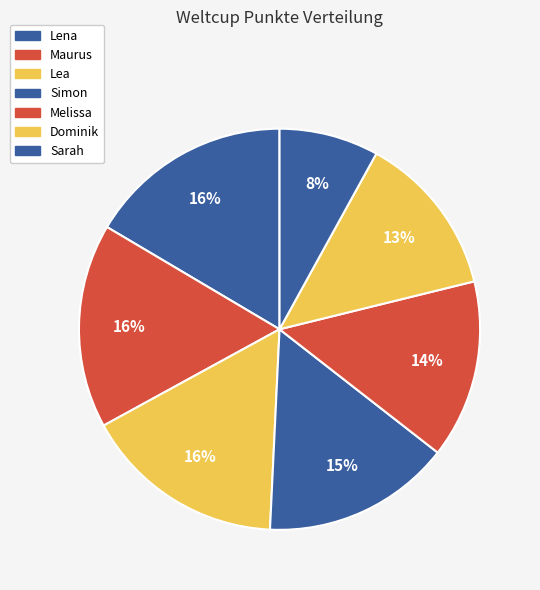

True or false: Lea accounts for 16% of the total.

True